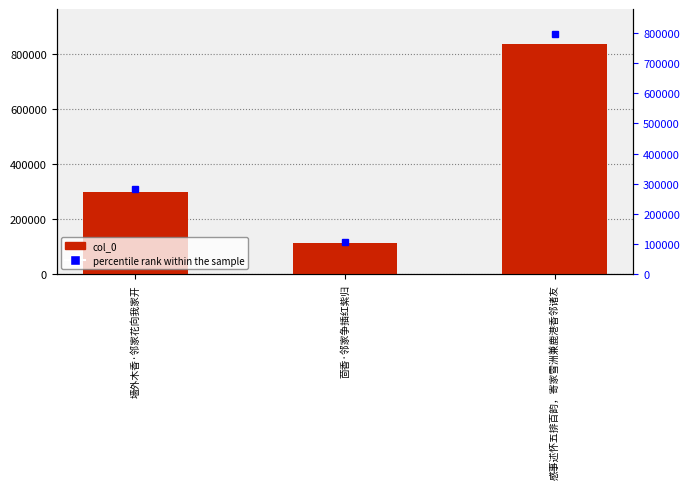

What is the change in value from 墙外木香·邻家花向我家开 to 感事述怀五排百韵，寄家雪洲兼鹿港香邻诸友?

+539265